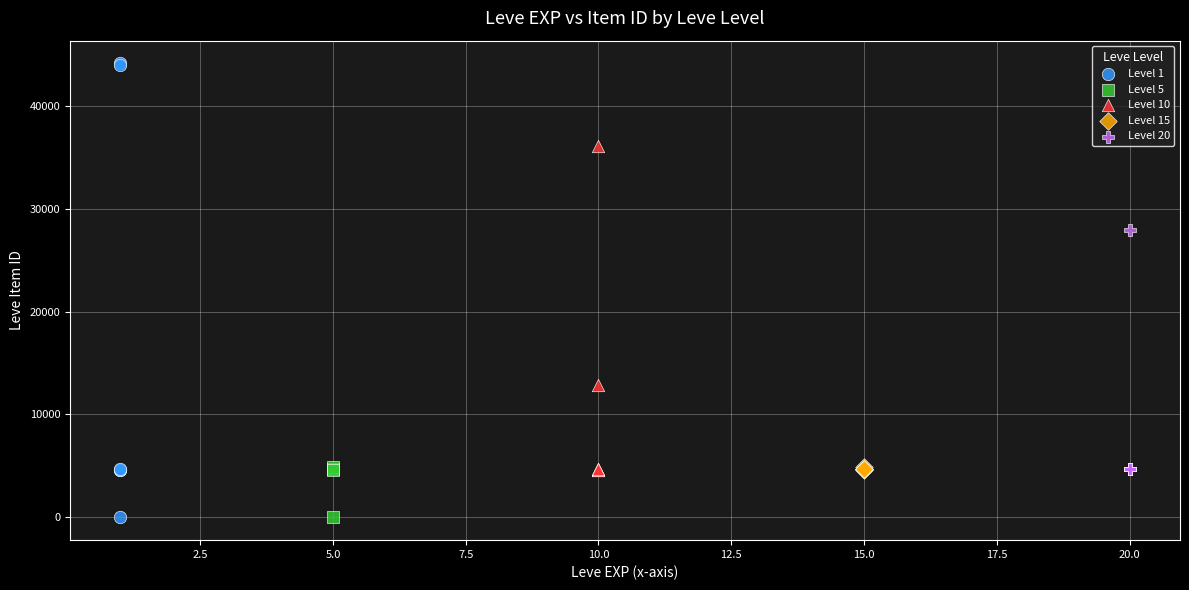

Which series reaches the maximum Y coordinate?

Level 1